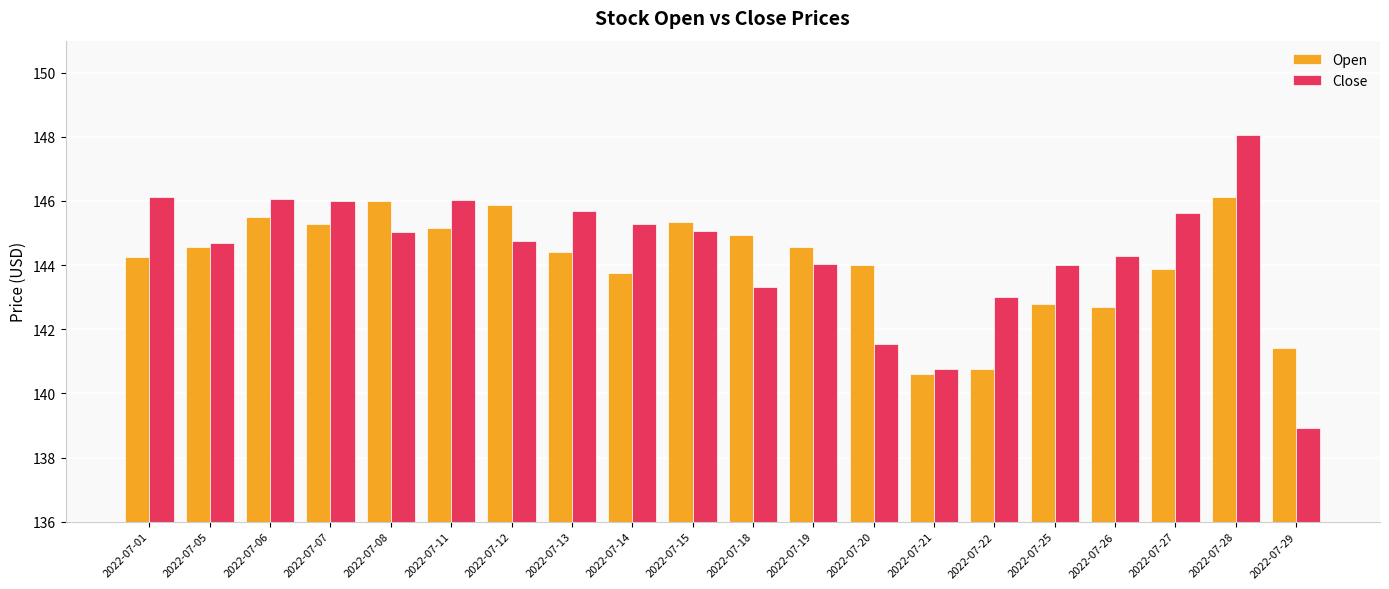

What is the maximum value for Open?

146.1